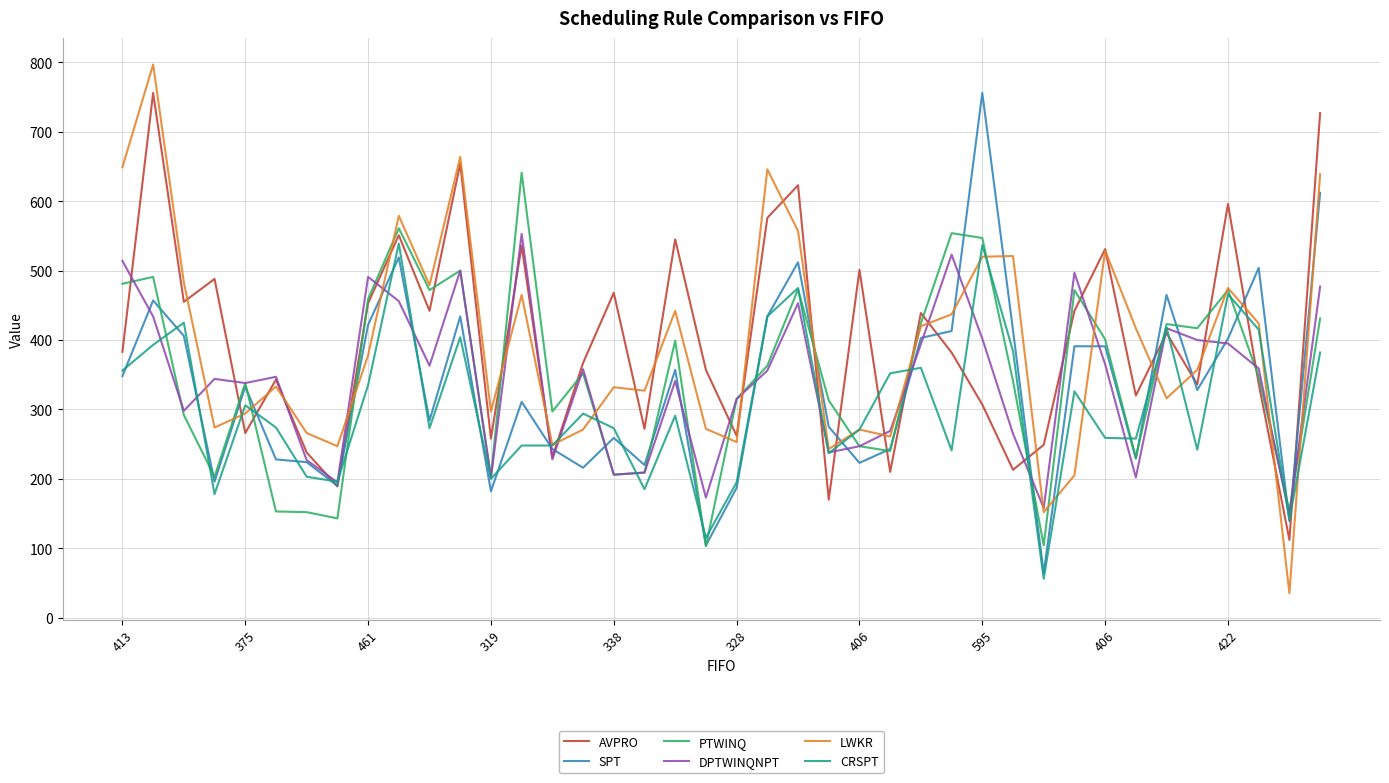

Which series has the largest range (max minus min)?

LWKR